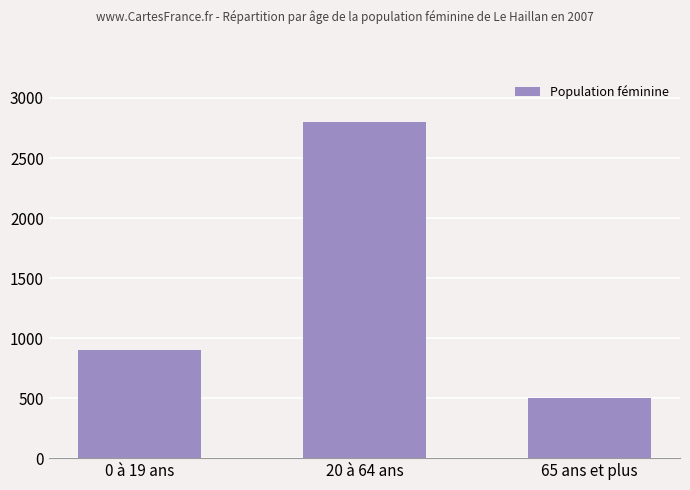

What is the change in value from 0 à 19 ans to 20 à 64 ans?

+1900